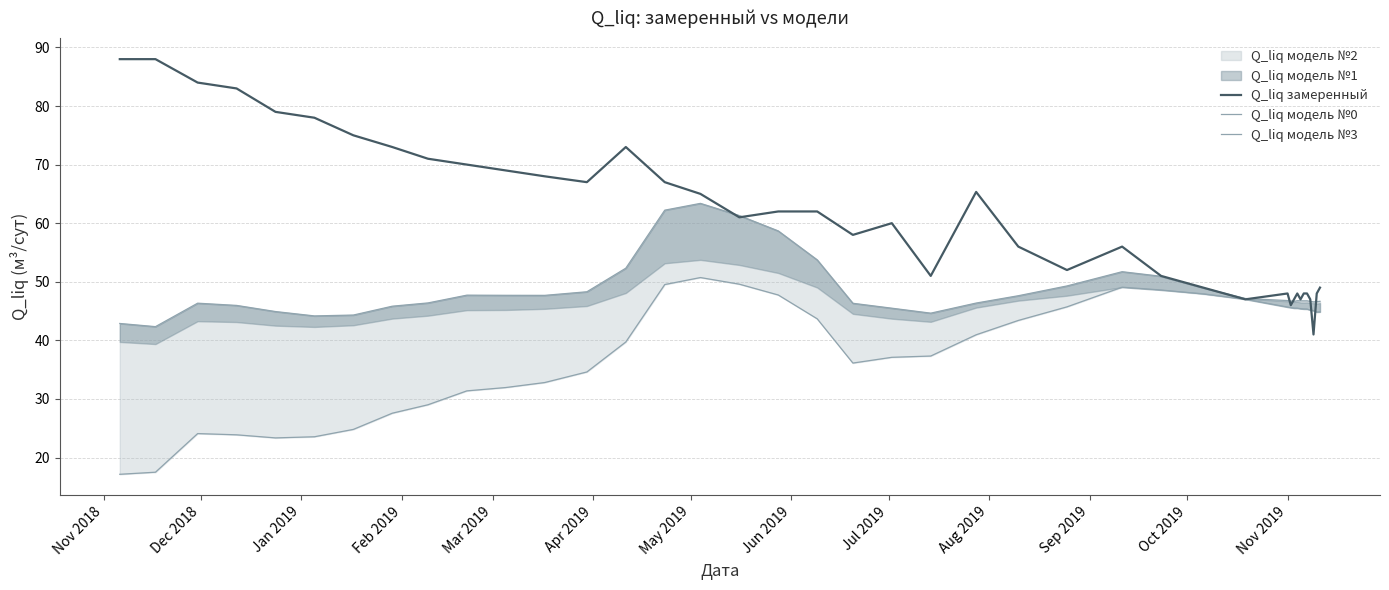

True or false: Q_liq модель №0 and Q_liq модель №3 cross at least once.

False